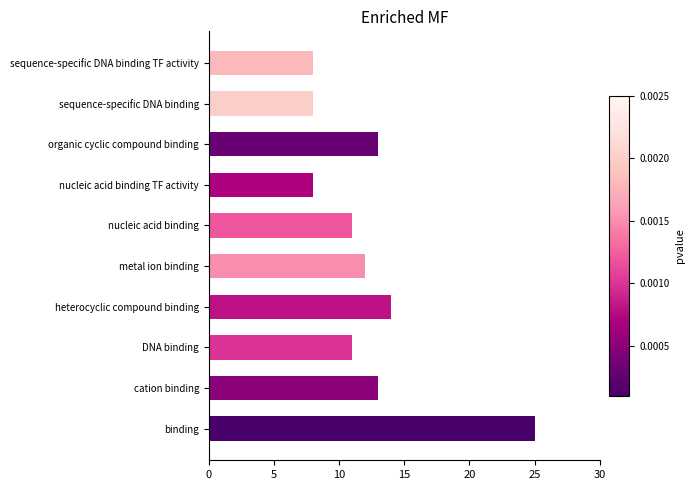

How many bars are there in total?

10